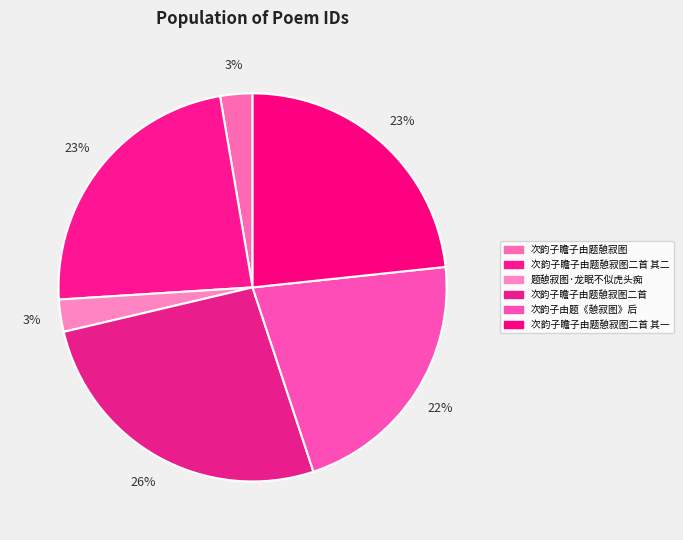

Which has a higher value, 次韵子瞻子由题憩寂图 or 次韵子由题《憩寂图》后?

次韵子由题《憩寂图》后